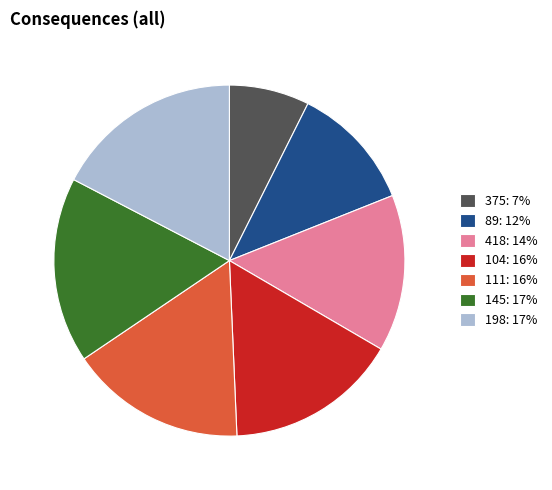

Does any single category account for the majority?

No